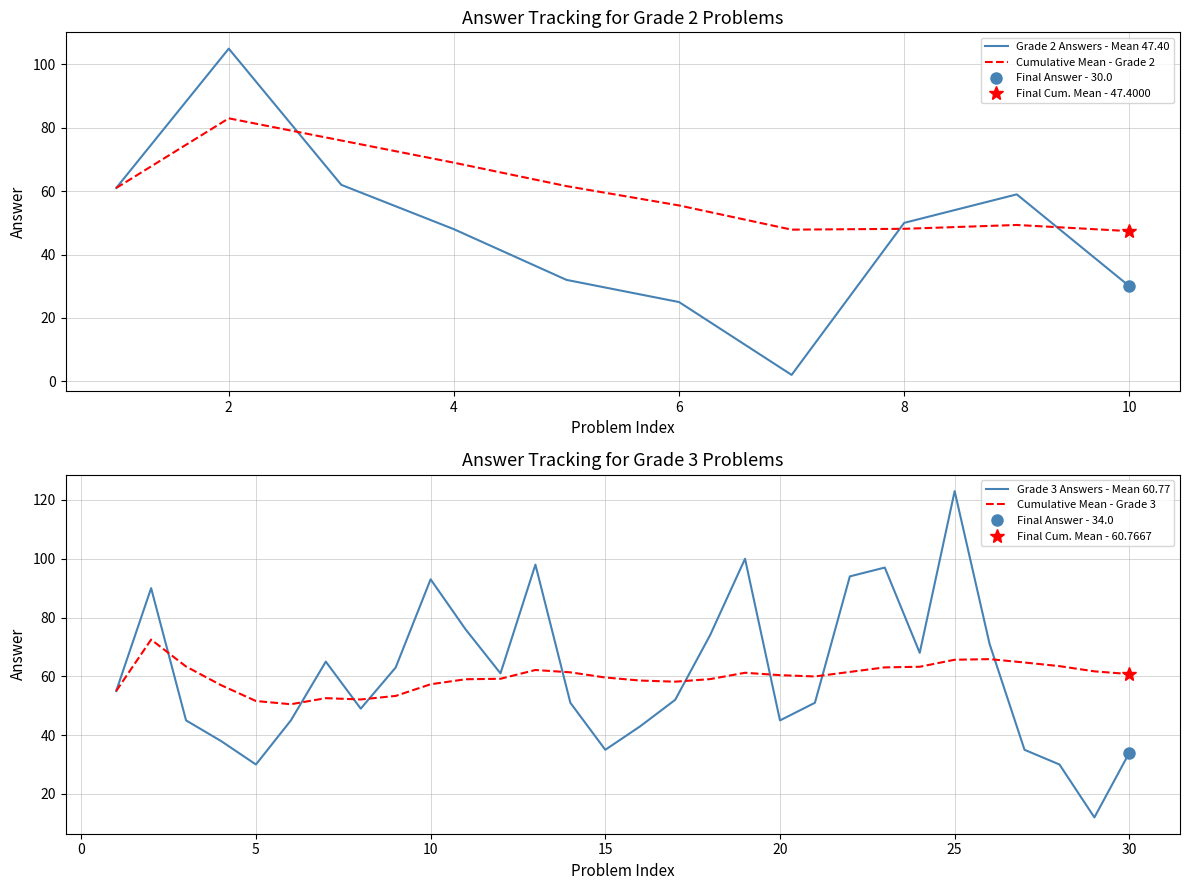

What is the highest value of the Grade 2 Answers - Mean 47.40 series?

105.0